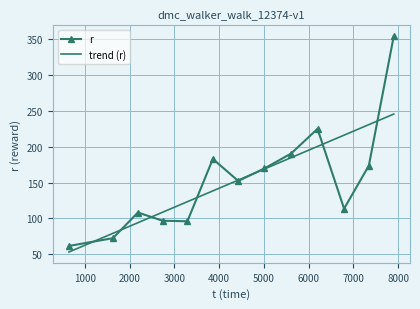

The chart shows a value of 190.6 at 5607.60603. True or false?

True